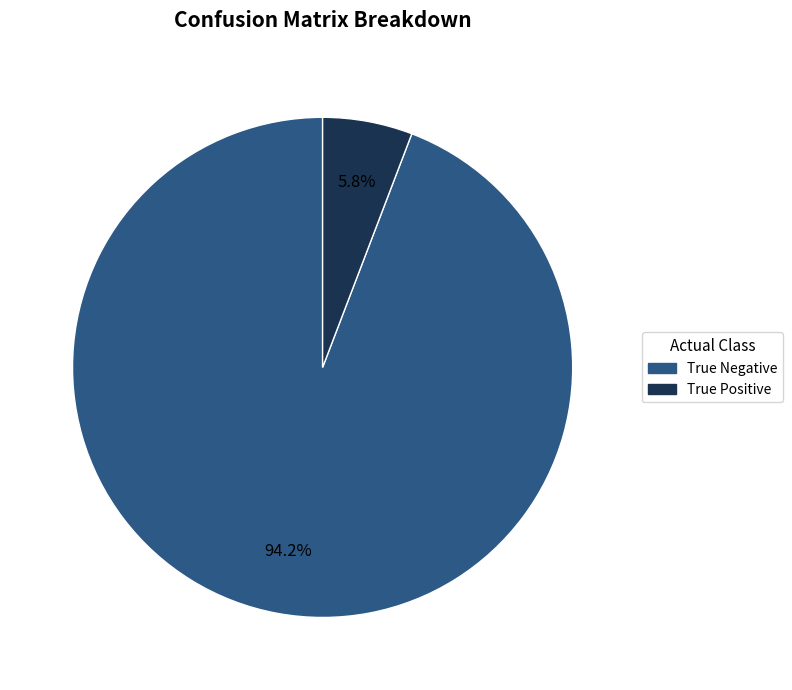

Is there any slice that represents more than half of the pie?

Yes